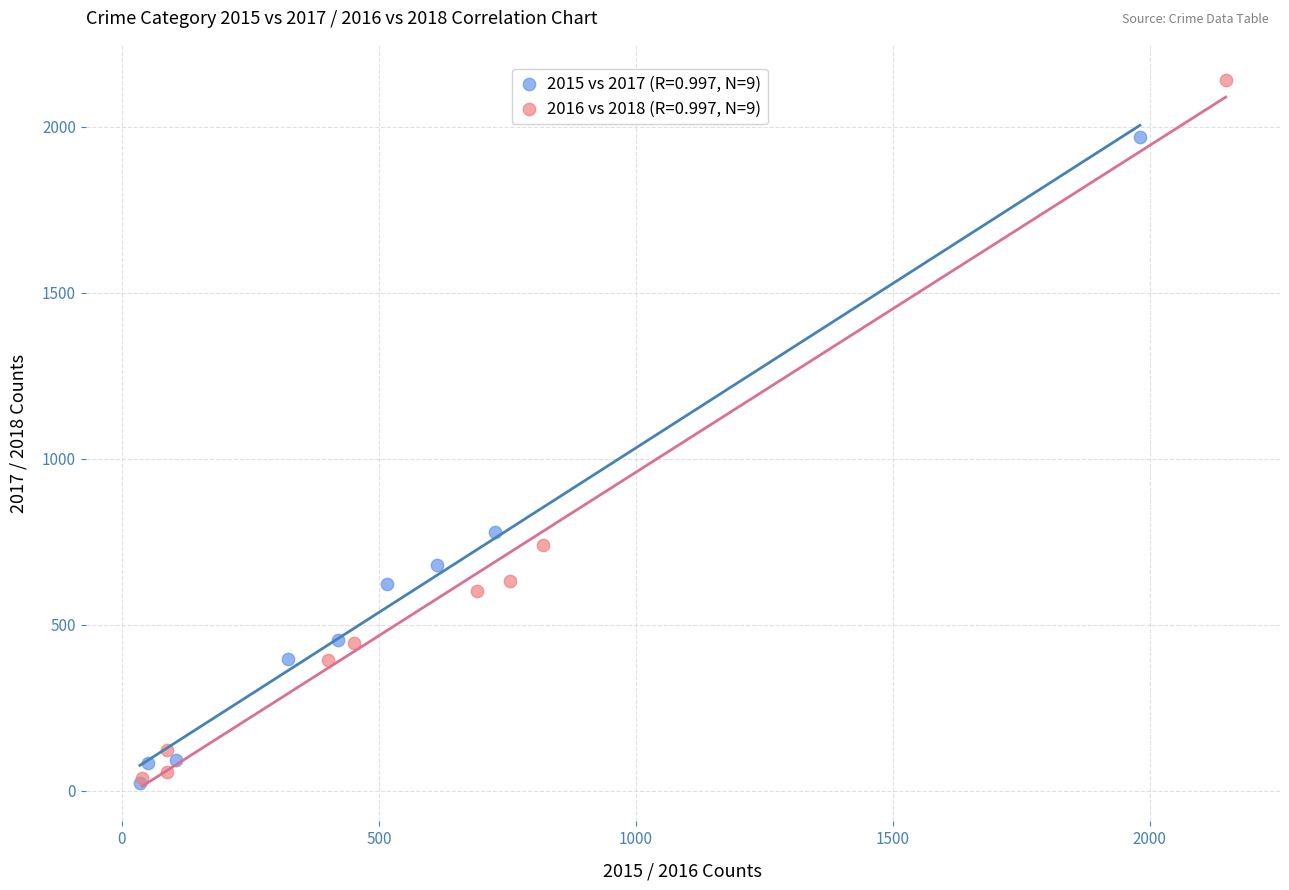

Which series has the widest spread of Y values?

2016 vs 2018 (R=0.997, N=9)